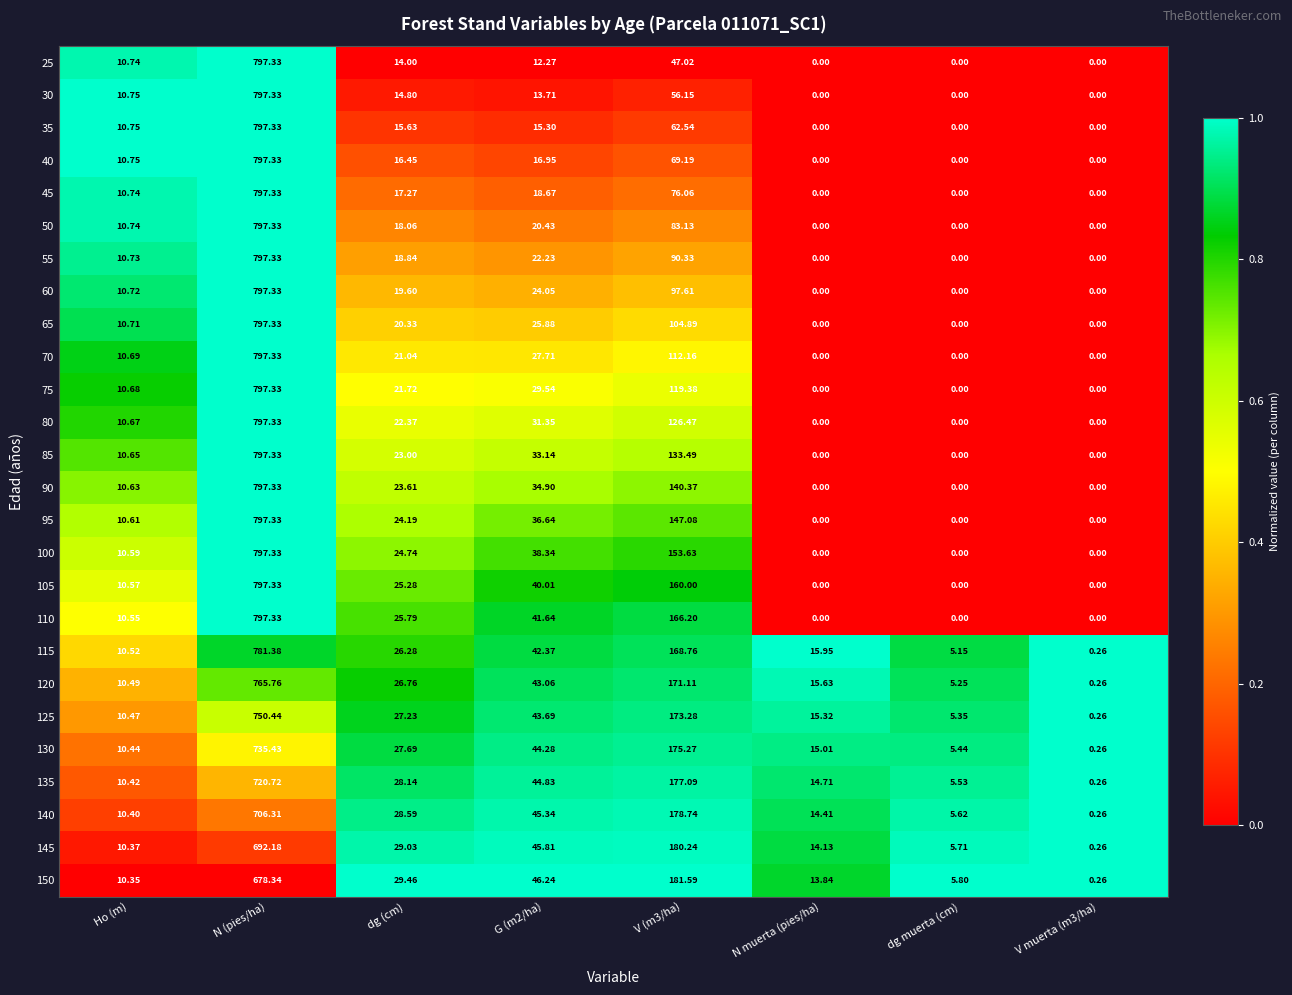

Where does the 95 series first go above 24?

N (pies/ha)